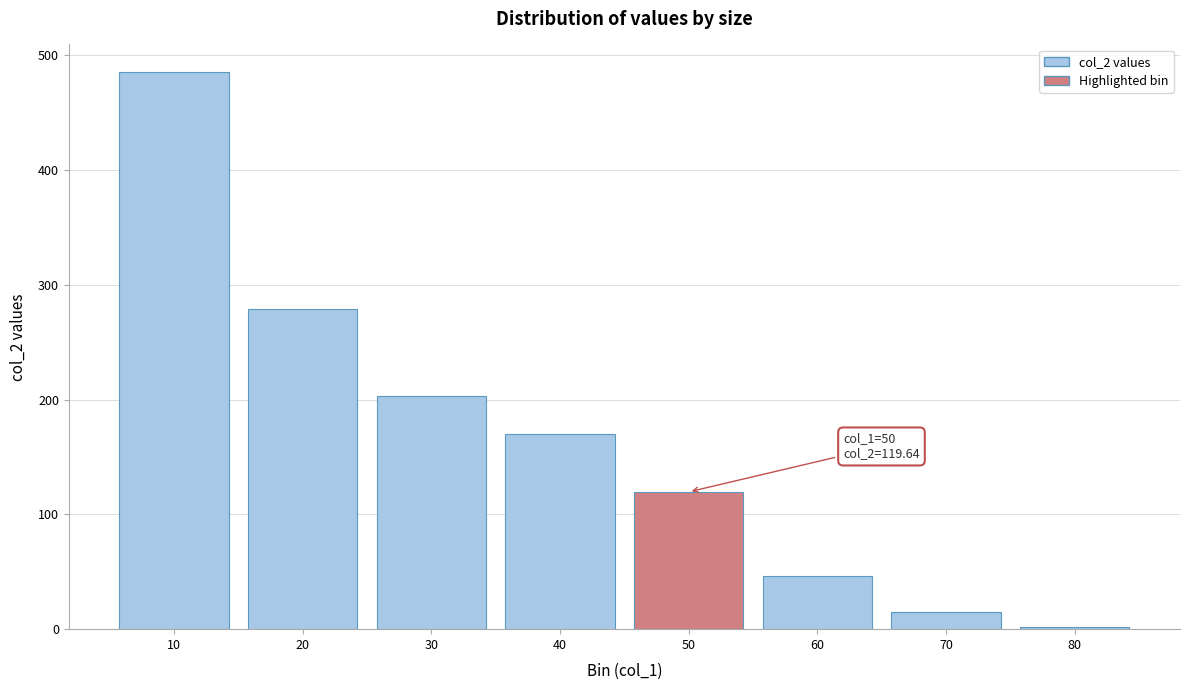

Reading right to left, list all the values displayed in this chart.

80=2.0	70=14.8	60=46.2	50=119.6	40=170.2	30=203.1	20=278.6	10=485.3